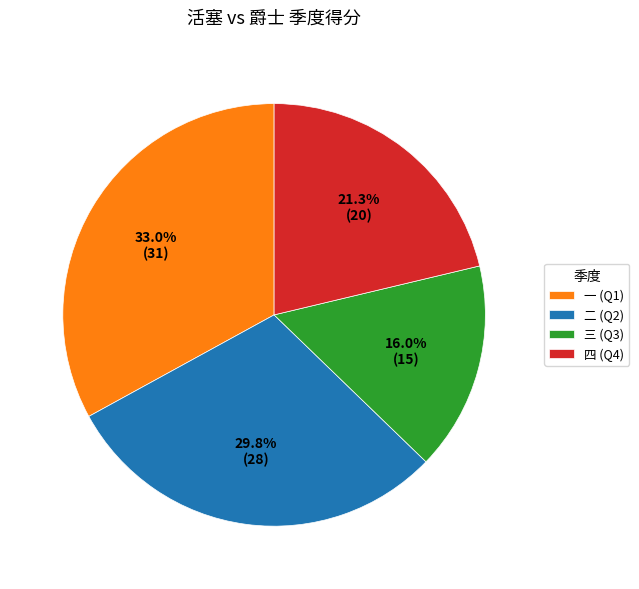

Does 二 account for over 50% of the chart?

No